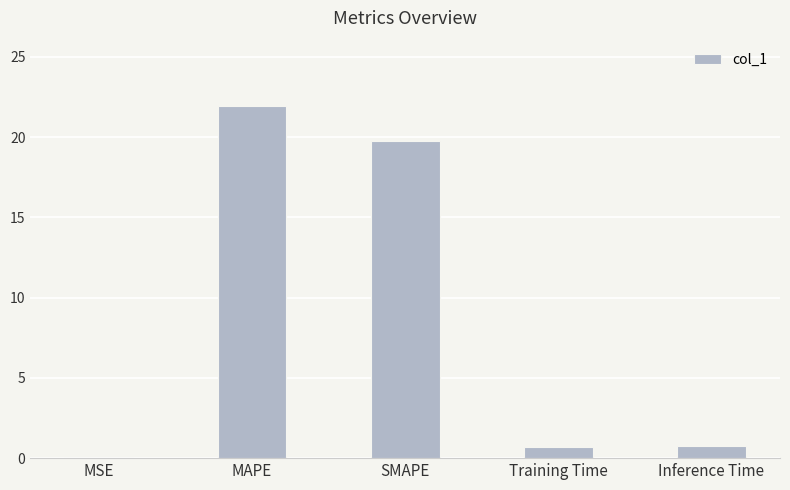

What is the change in value from SMAPE to Training Time?

-19.1